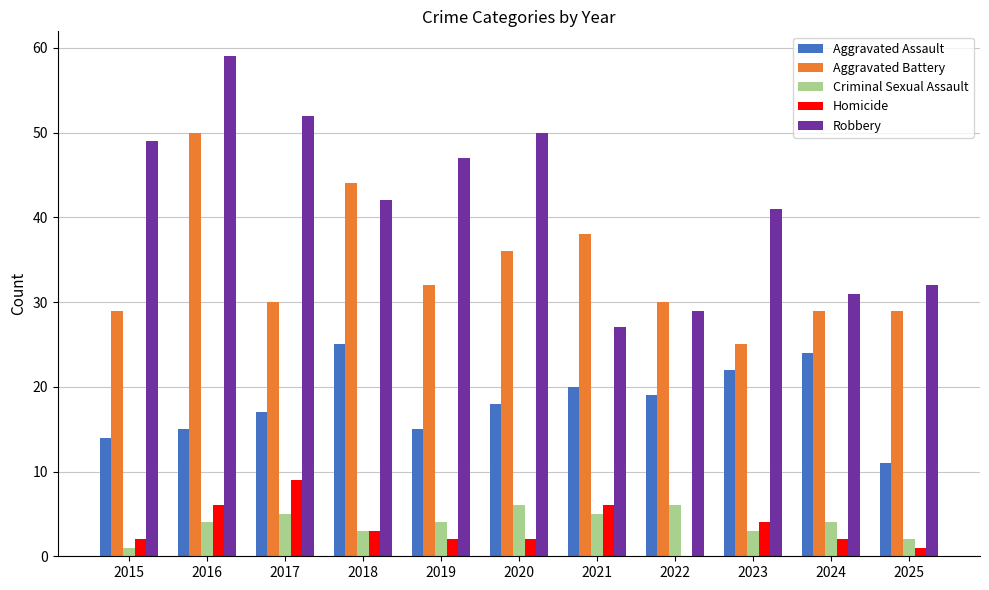

Which series has the largest total across all categories?

Robbery